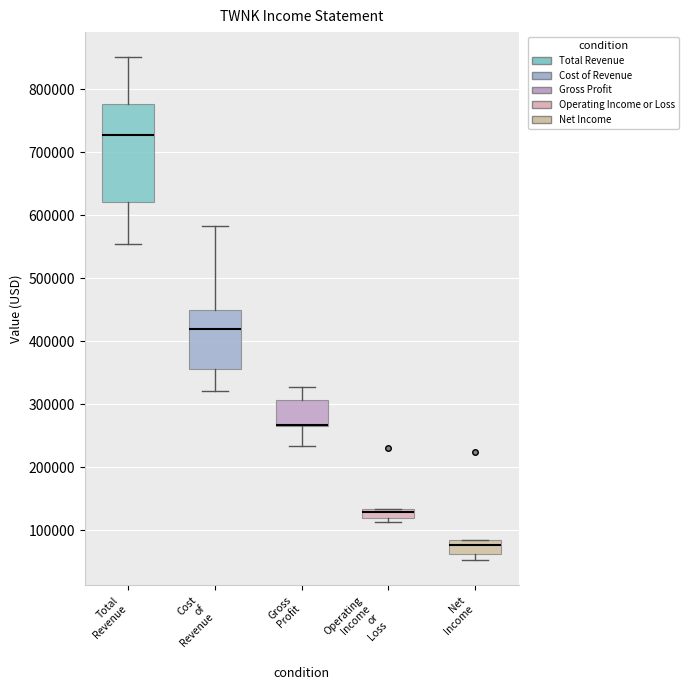

Which box is the tallest, from its lower edge to its upper edge?

Total Revenue